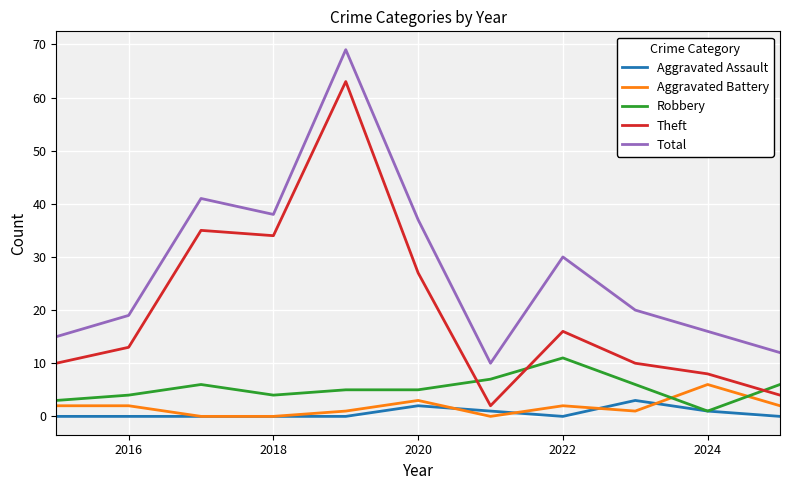

True or false: Aggravated Battery and Total intersect in this chart.

False